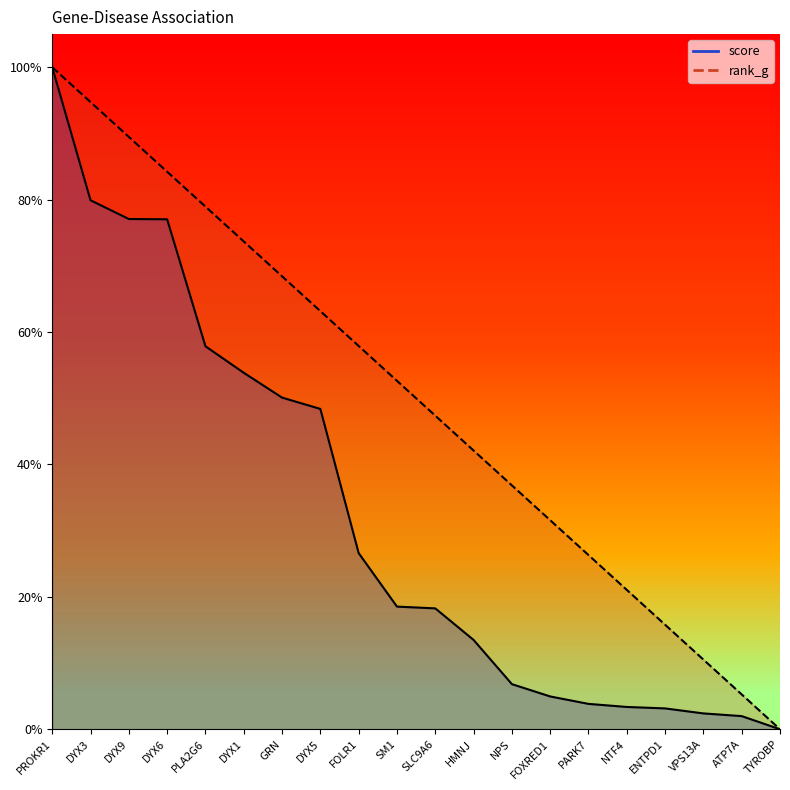

List the labels in order of rank_g value, largest first.

PROKR1, DYX3, DYX9, DYX6, PLA2G6, DYX1, GRN, DYX5, FOLR1, SM1, SLC9A6, HMNJ, NPS, FOXRED1, PARK7, NTF4, ENTPD1, VPS13A, ATP7A, TYROBP